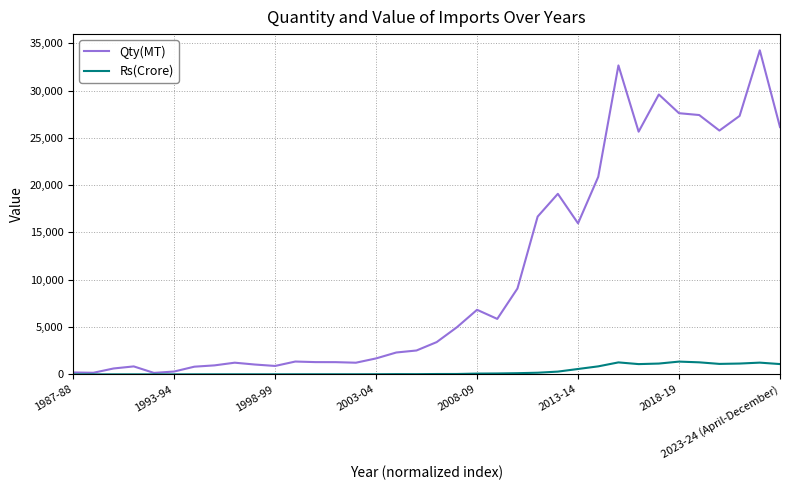

List the series in order of their overall mean, highest first.

Qty(MT), Rs(Crore)